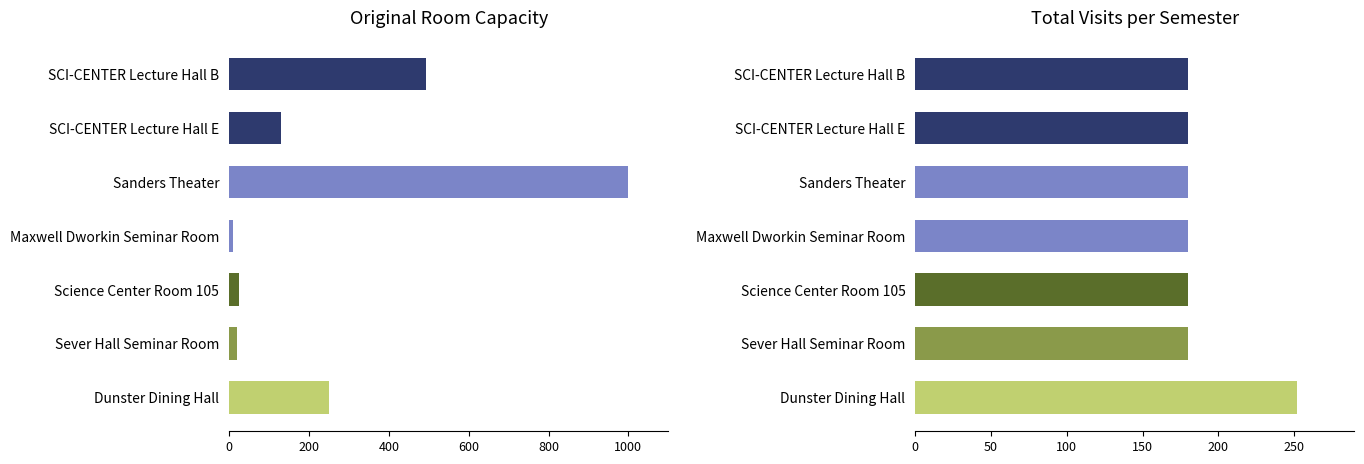

Does the chart contain any negative values?

No